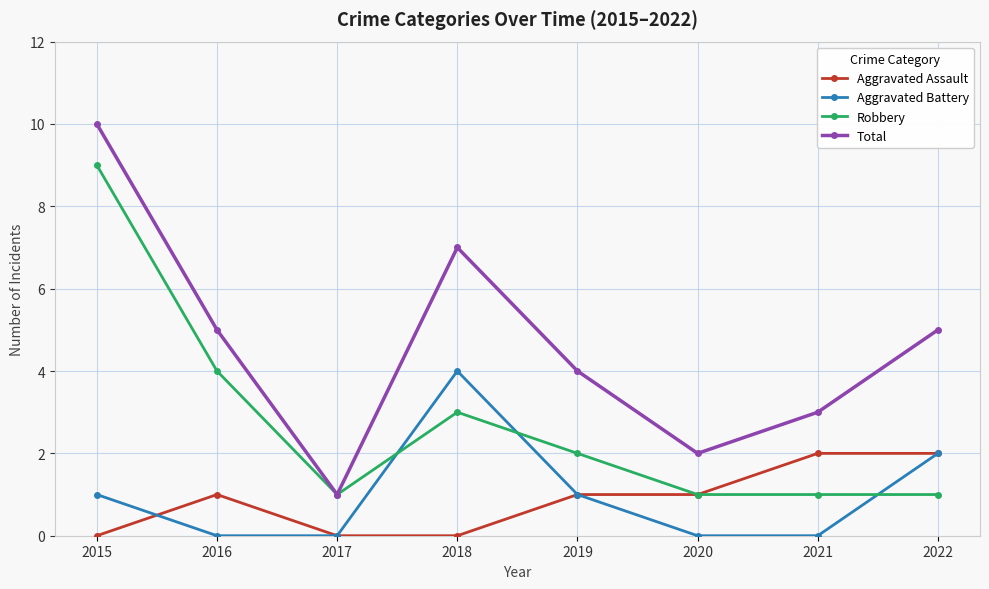

What is the spread (max minus min) of values at 2022?

4